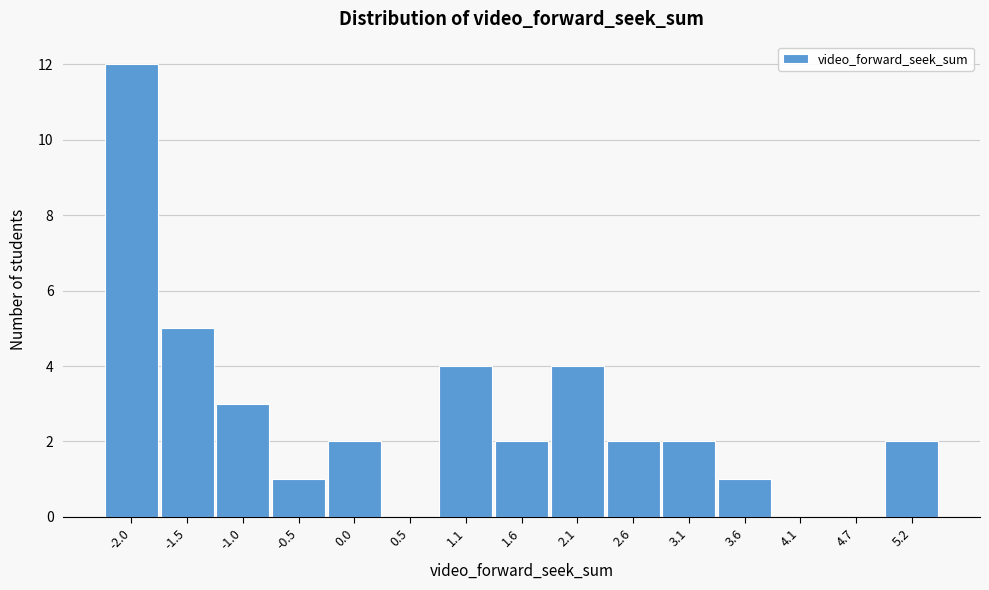

Reading left to right, list all the values displayed in this chart.

-2.0=12	-1.5=5	-1.0=3	-0.5=1	0.0=2	0.5=0	1.1=4	1.6=2	2.1=4	2.6=2	3.1=2	3.6=1	4.1=0	4.7=0	5.2=2